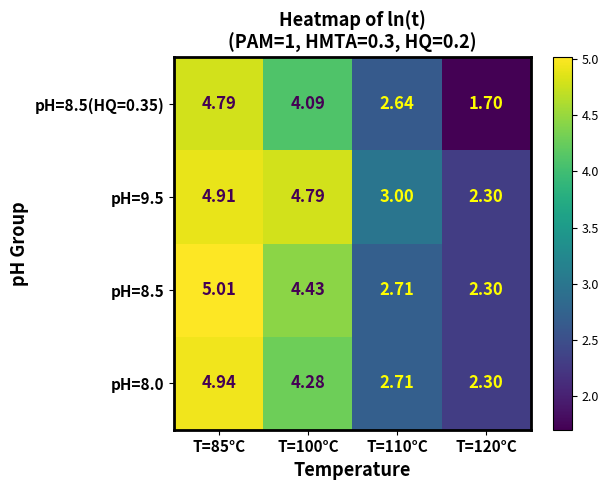

Which category has the highest value across all series?

T=85°C